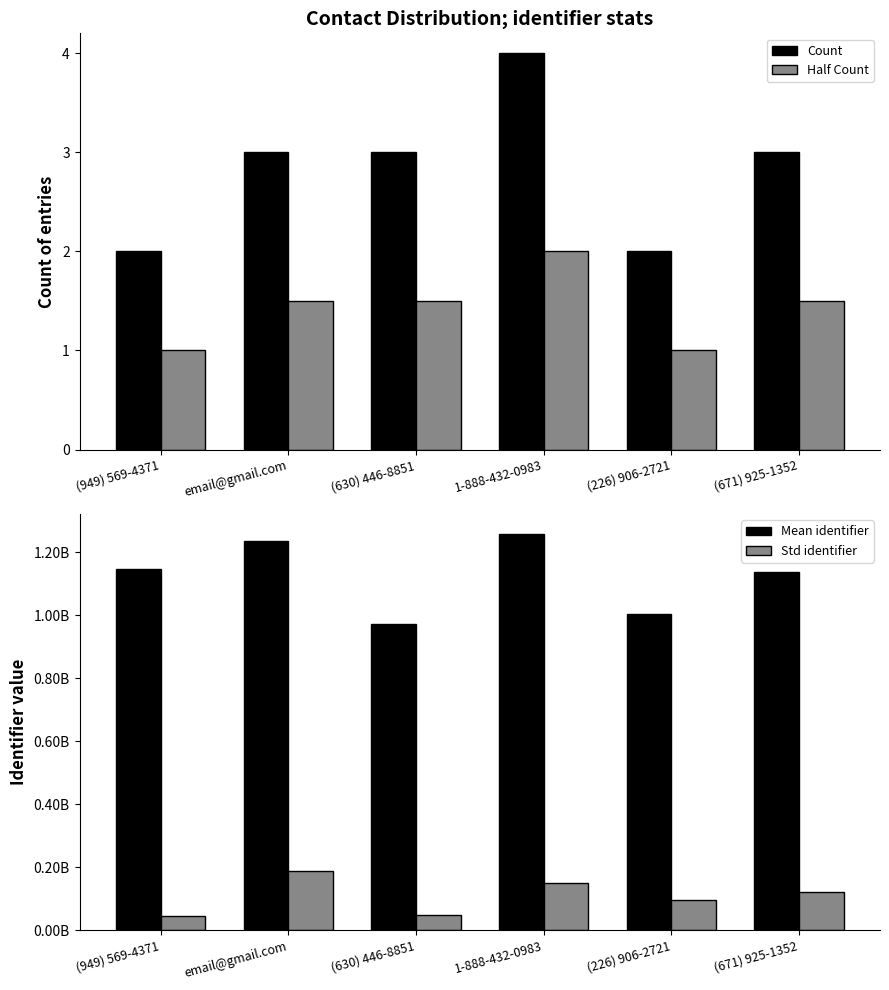

Rank the categories by Half Count value from lowest to highest.

(949) 569-4371, (226) 906-2721, email@gmail.com, (630) 446-8851, (671) 925-1352, 1-888-432-0983